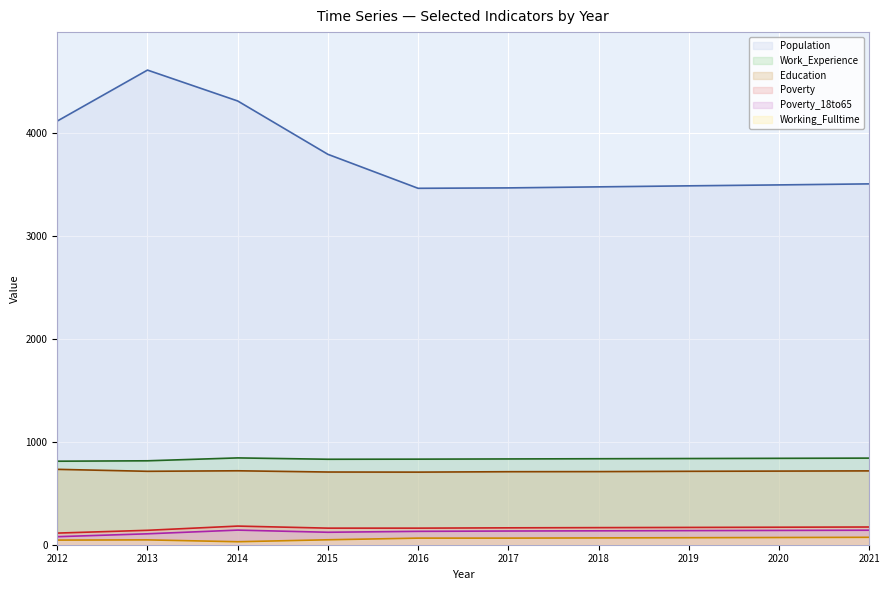

What is the spread (max minus min) of values at 2016?

3397